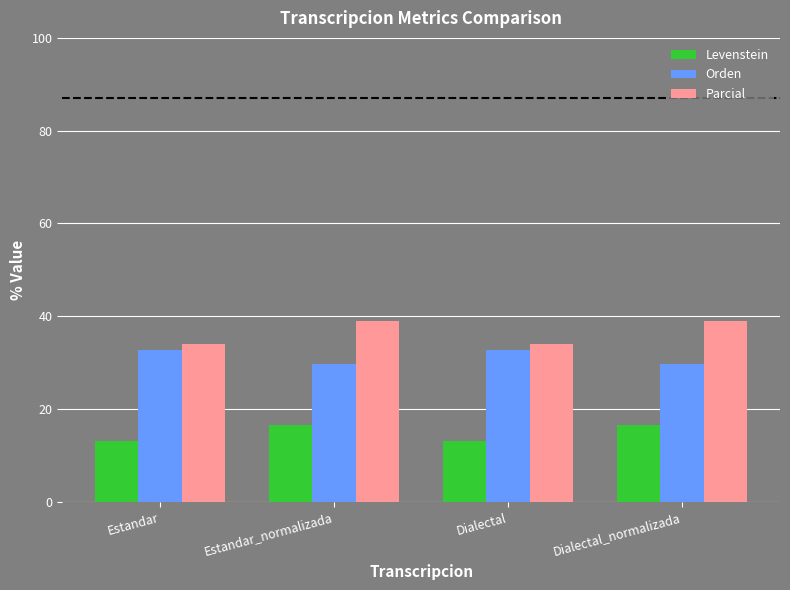

Are the bars grouped side by side (vs. stacked)?

Yes